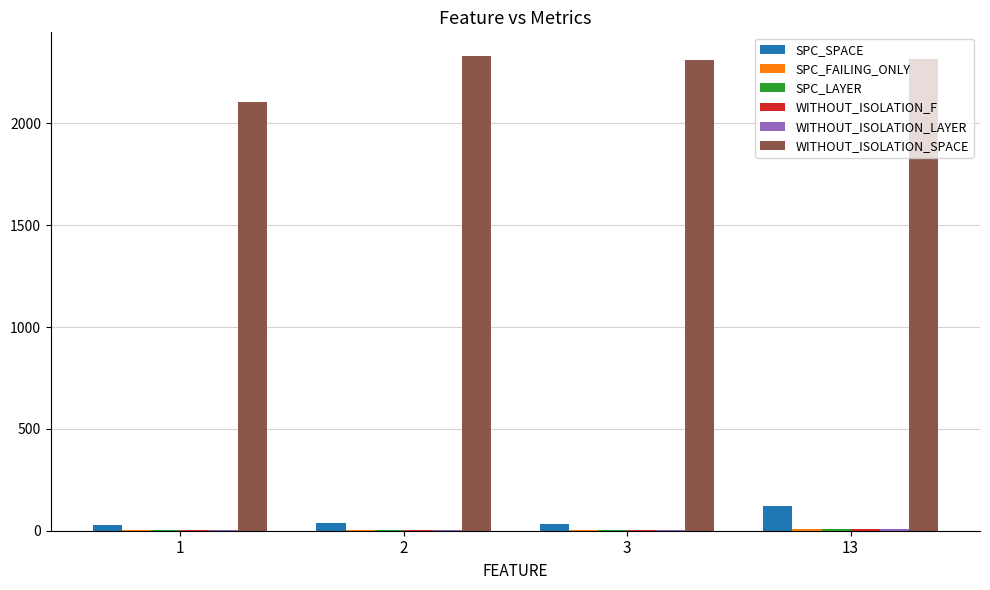

What is the highest value of the WITHOUT_ISOLATION_SPACE series?

2330.0